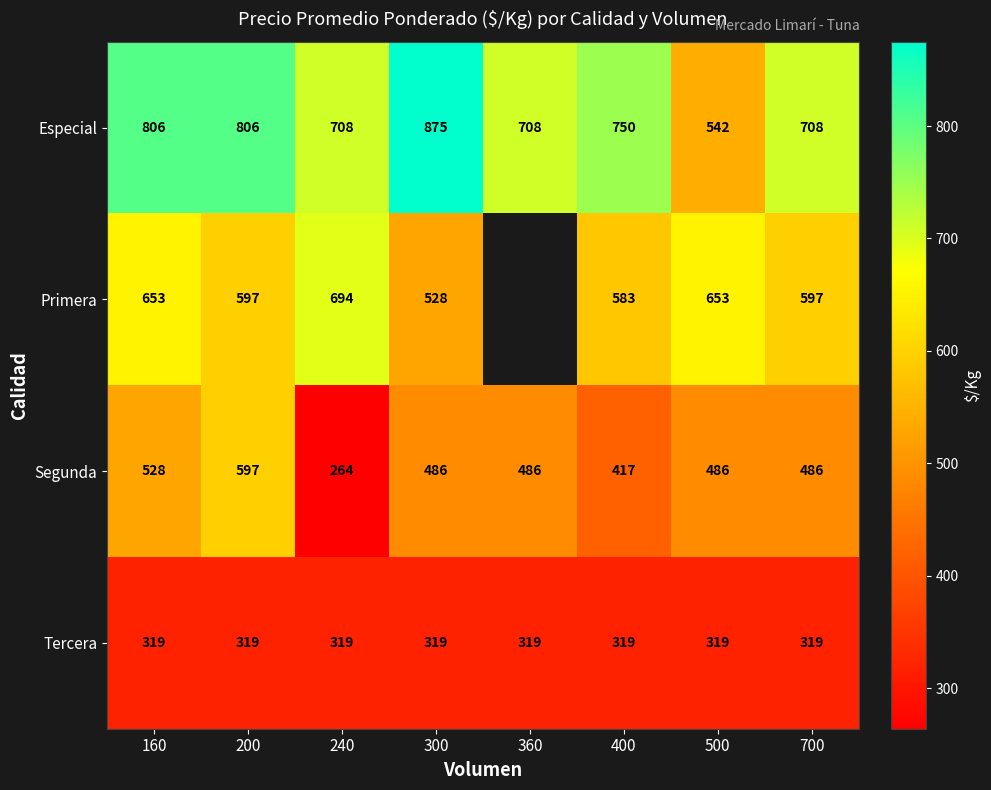

The value of Especial at 360 is 260. True or false?

False